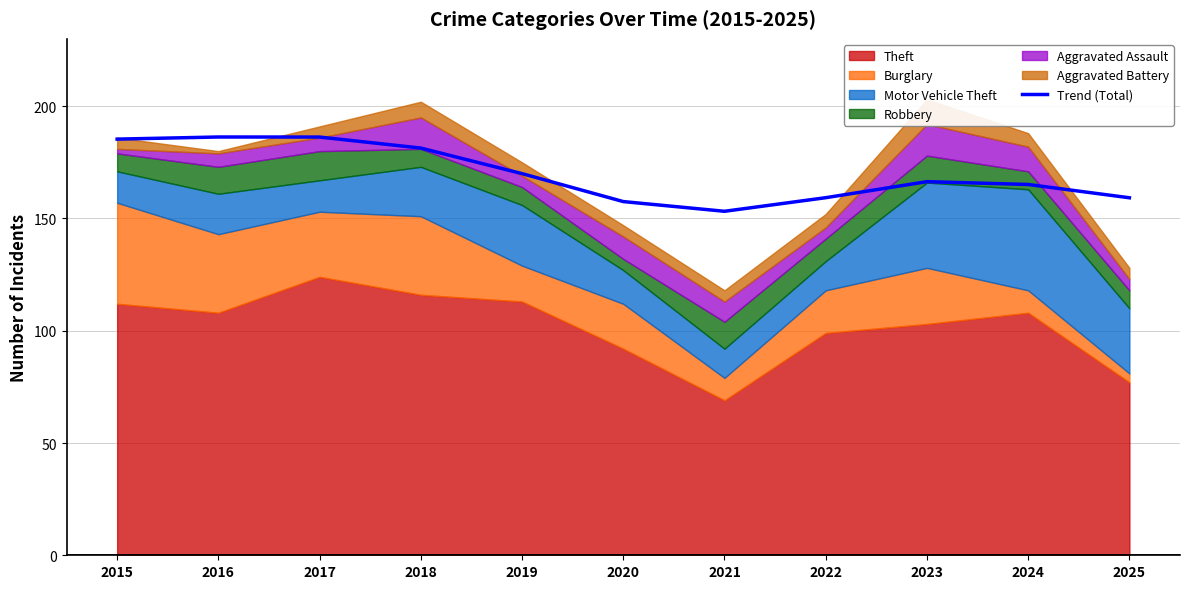

Is it true that Trend (Total) equals 186.3 at 2016?

True